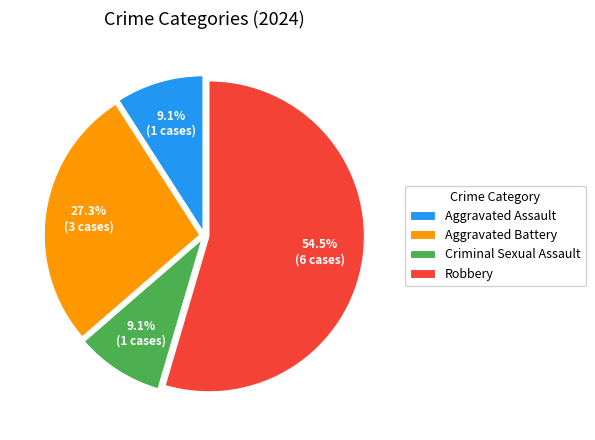

True or false: Robbery accounts for 61% of the total.

False